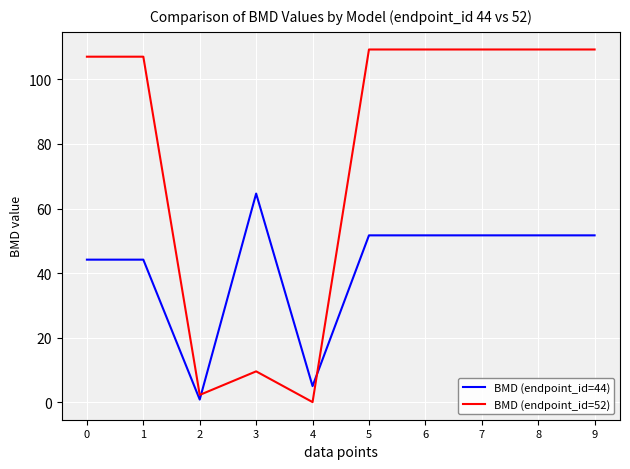

Which series has the largest total across all categories?

BMD (endpoint_id=52)